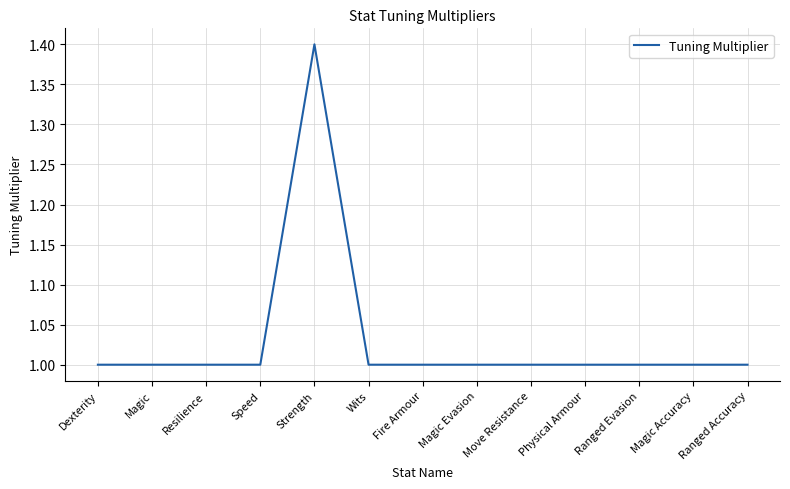

What is the maximum value shown in the chart?

1.4